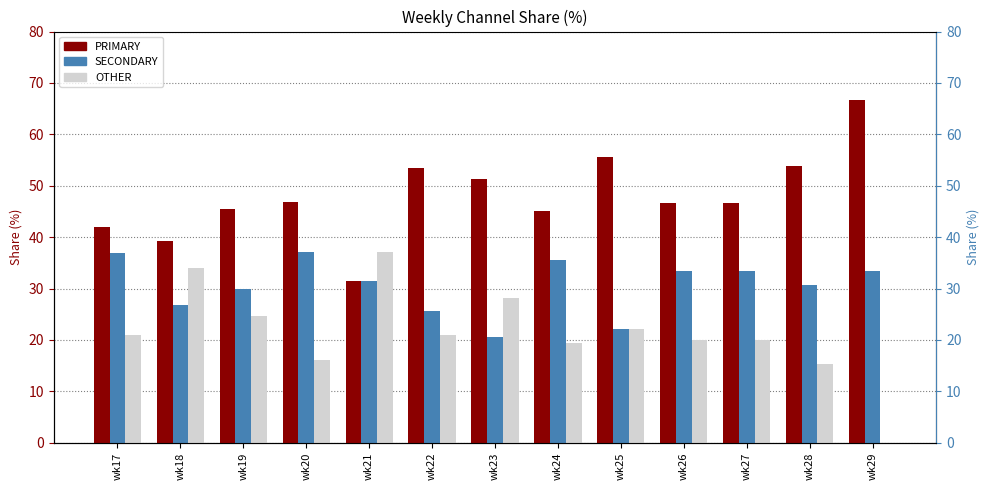

Between wk21 and wk27, which series saw the biggest shift?

OTHER